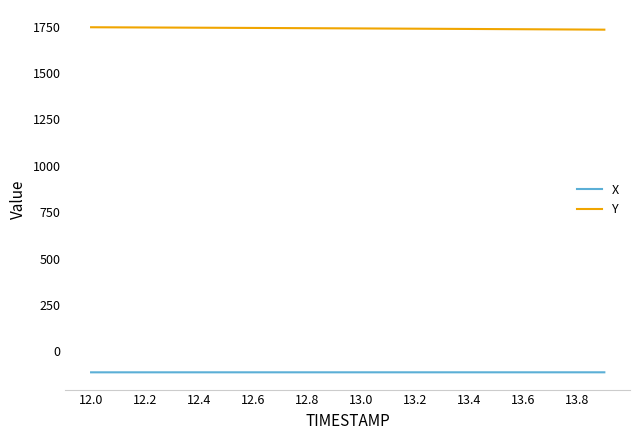

True or false: X and Y cross at least once.

False